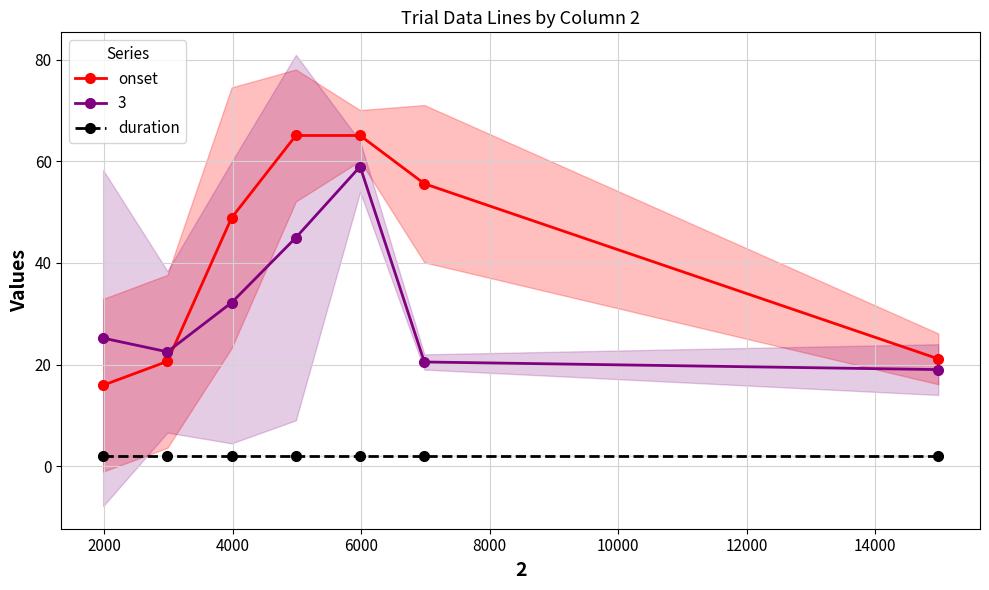

How many lines are shown in the chart?

2